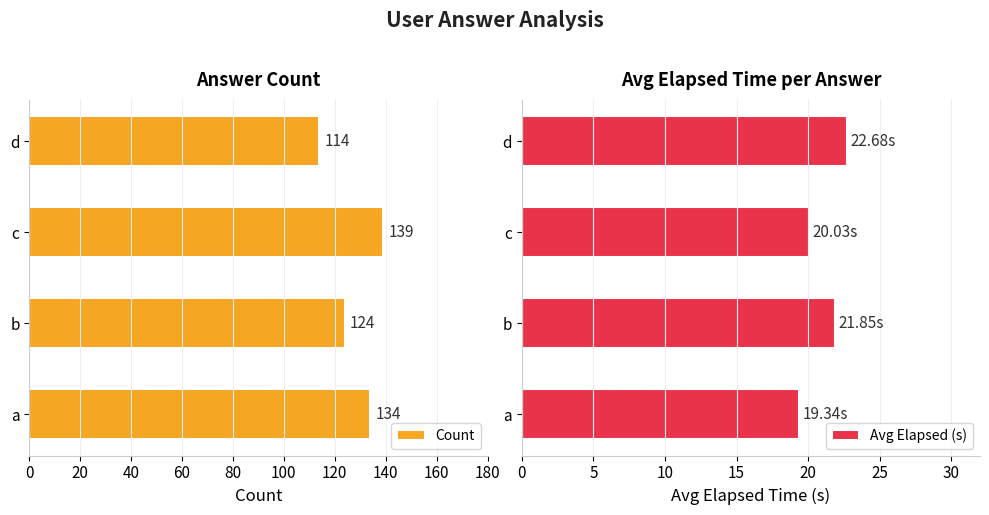

What is the value of the Count bar at the 1st from the left?

134.0